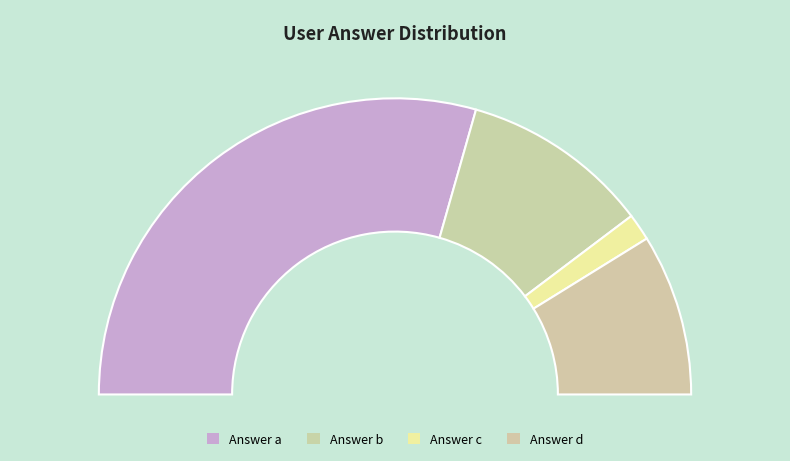

What percentage is the a slice, to the nearest percent?

59%